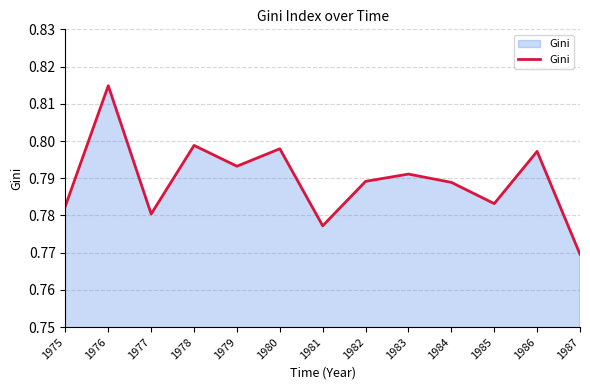

The chart shows a value of 0.2 at 1981. True or false?

False